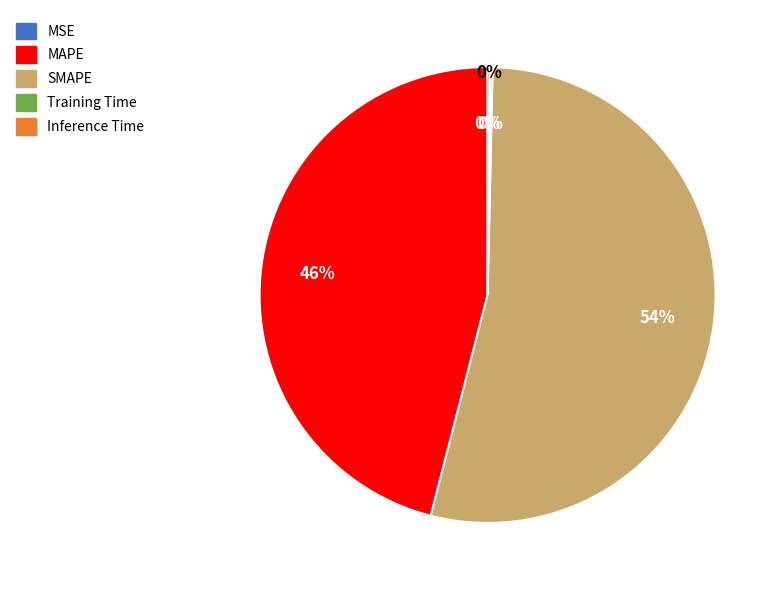

Is it true that MAPE is 46% of the pie?

True